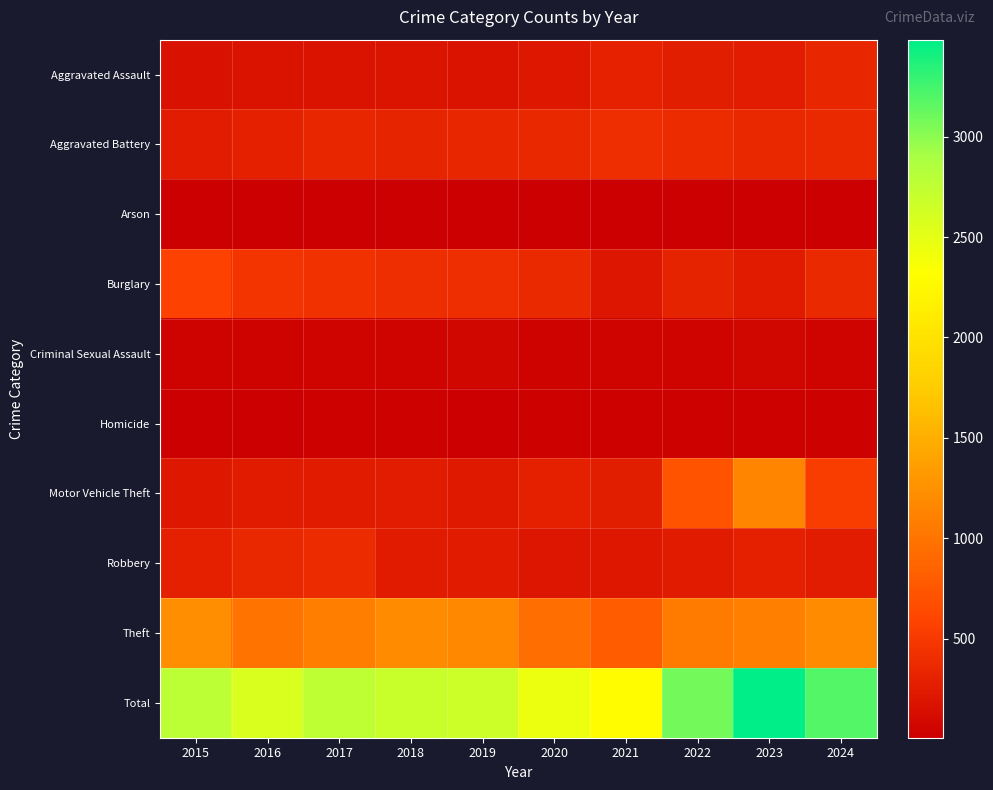

Rank the series by their maximum value, from lowest to highest.

Arson, Homicide, Criminal Sexual Assault, Aggravated Assault, Robbery, Aggravated Battery, Burglary, Motor Vehicle Theft, Theft, Total